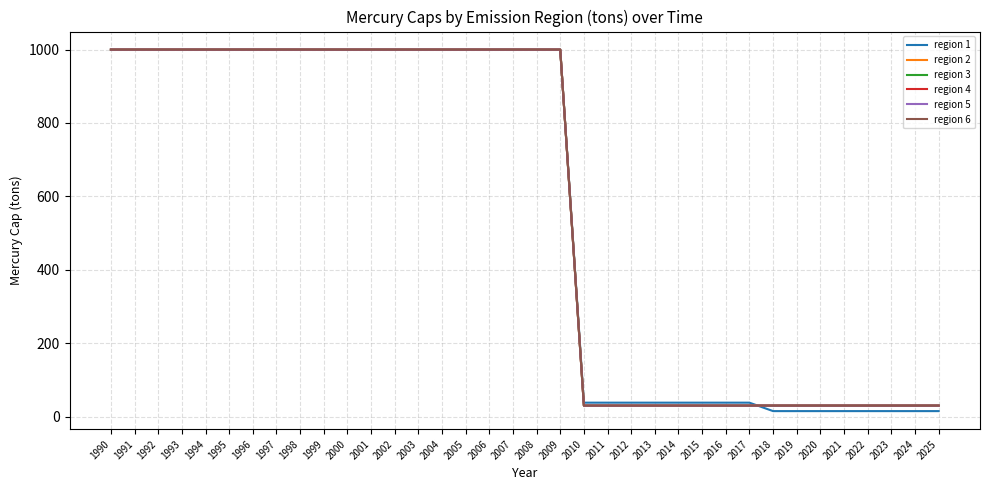

The value of region 2 at 2007 is 999.9. True or false?

True